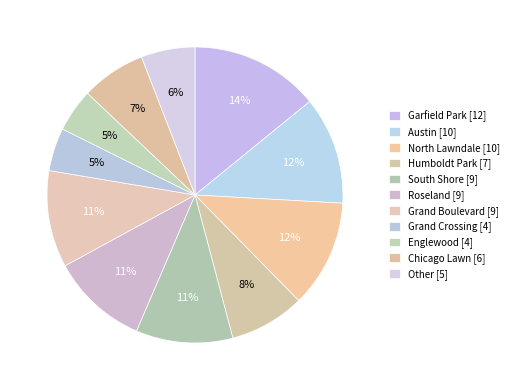

How many segments does this pie chart have?

11